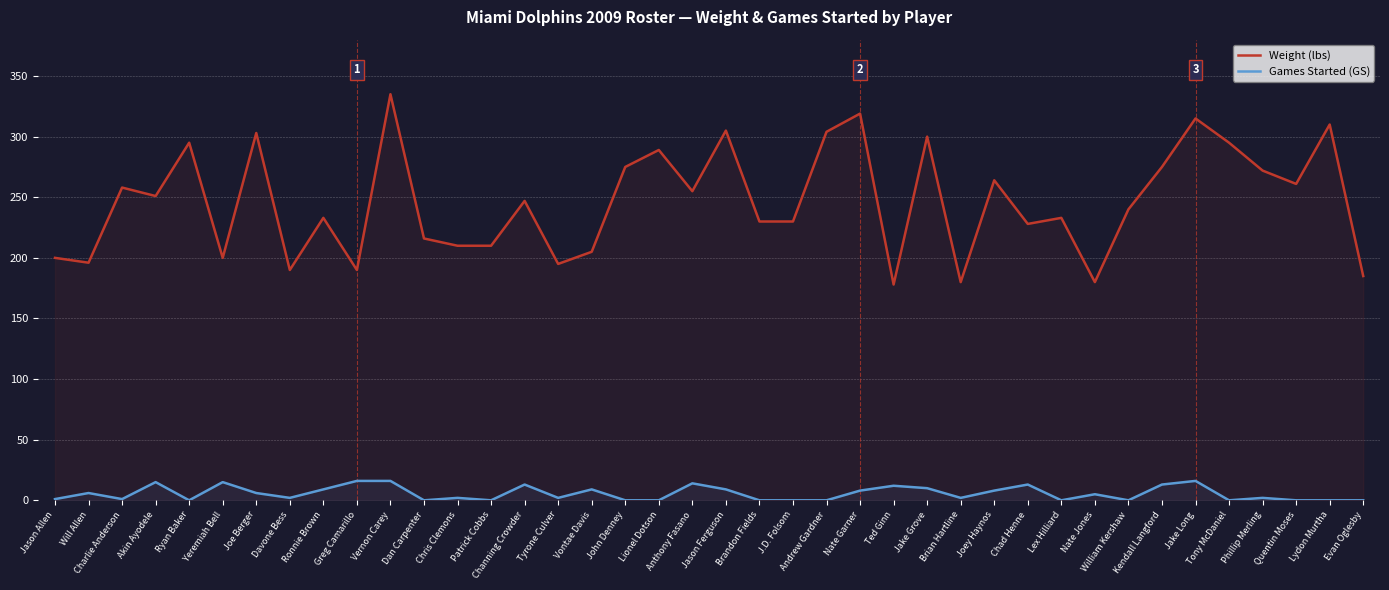

Where is the first local maximum for Games Started (GS)?

Will Allen